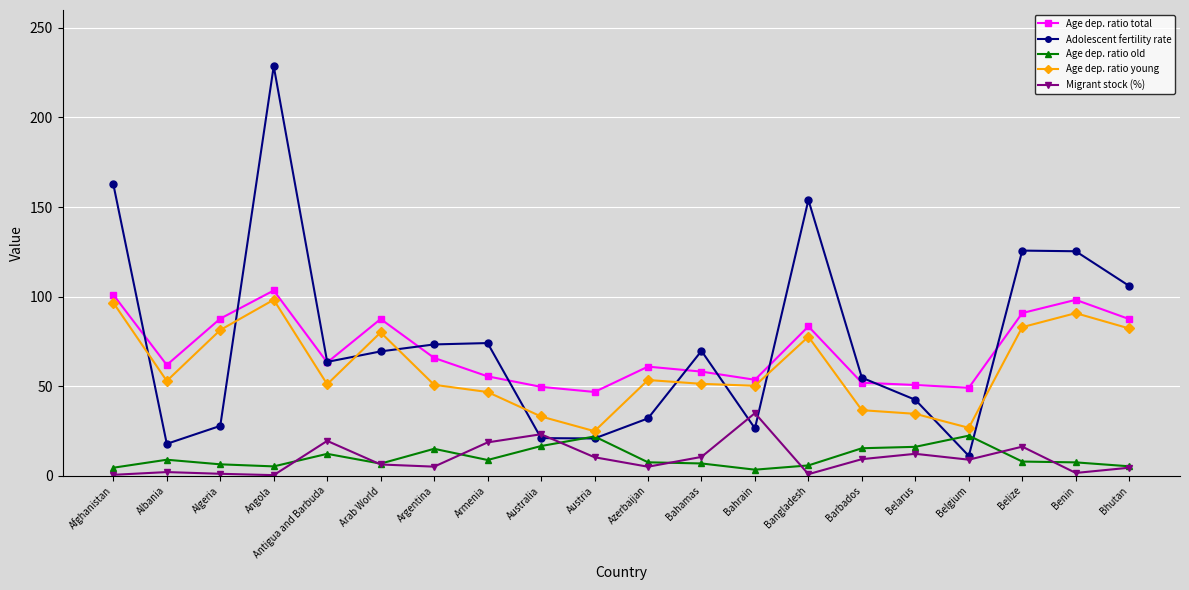

Is it true that Adolescent fertility rate equals 125.3 at Benin?

True